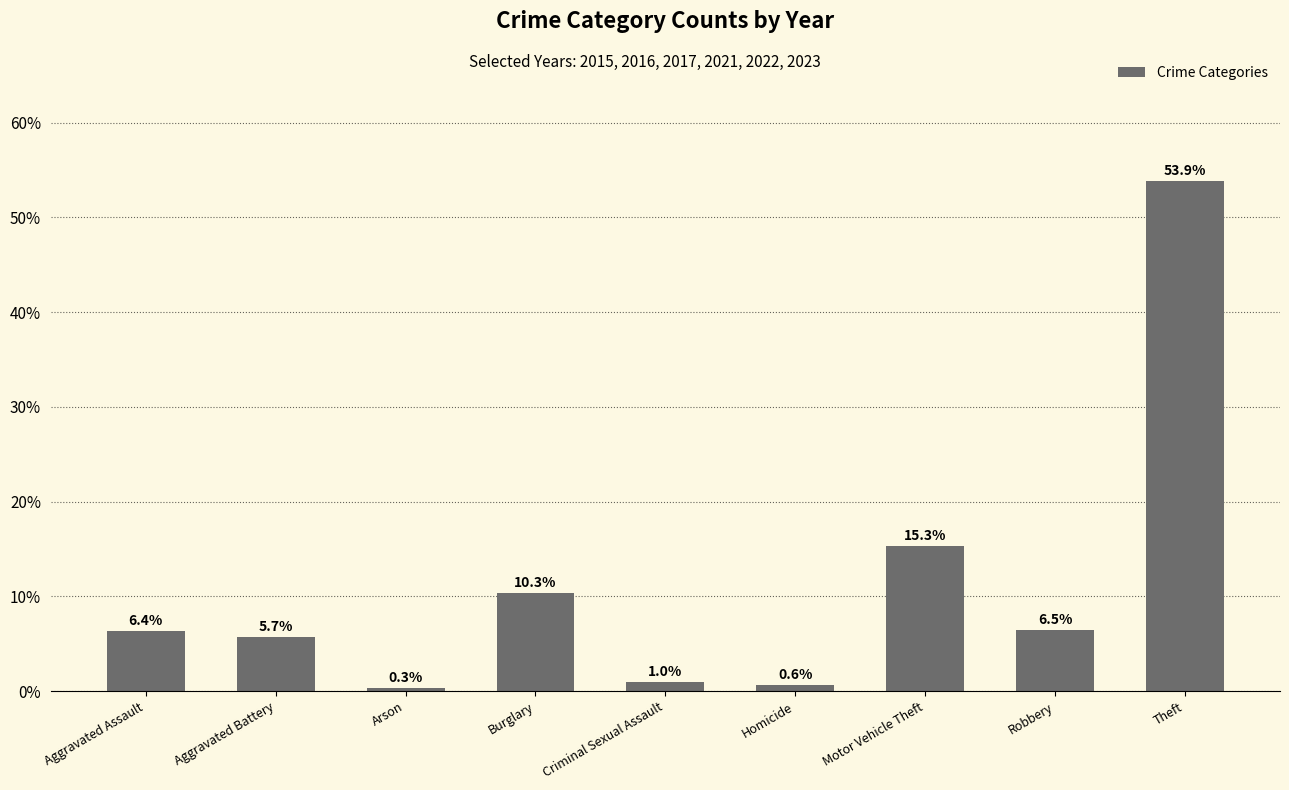

Where does the data first go above 6?

Aggravated Assault